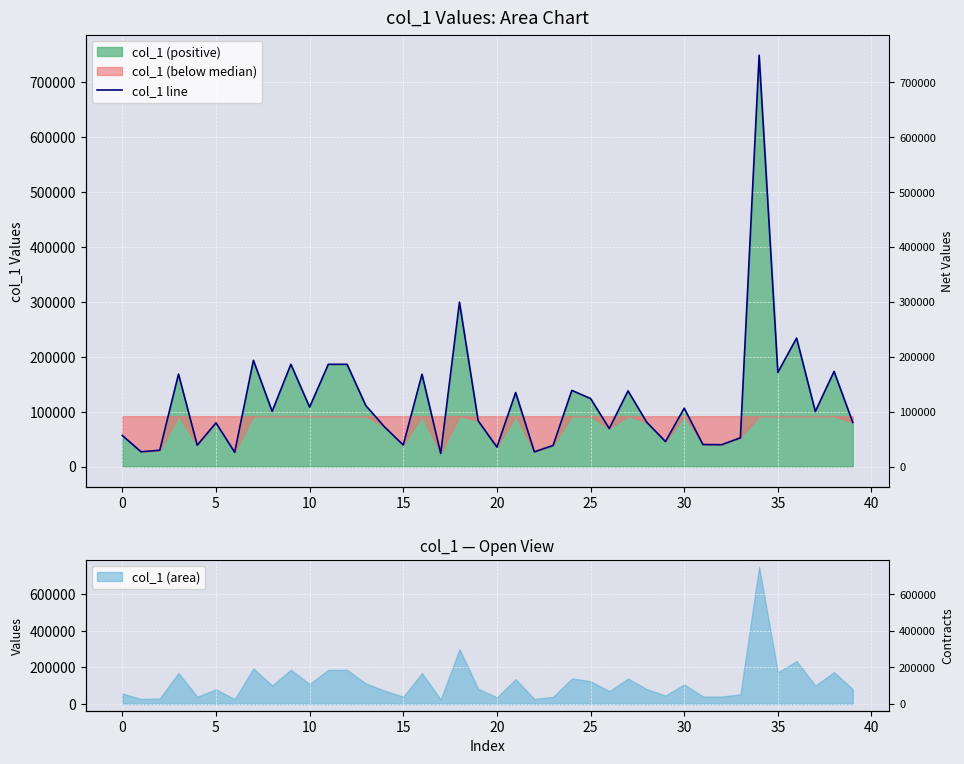

What is the sum of all values?

4763857